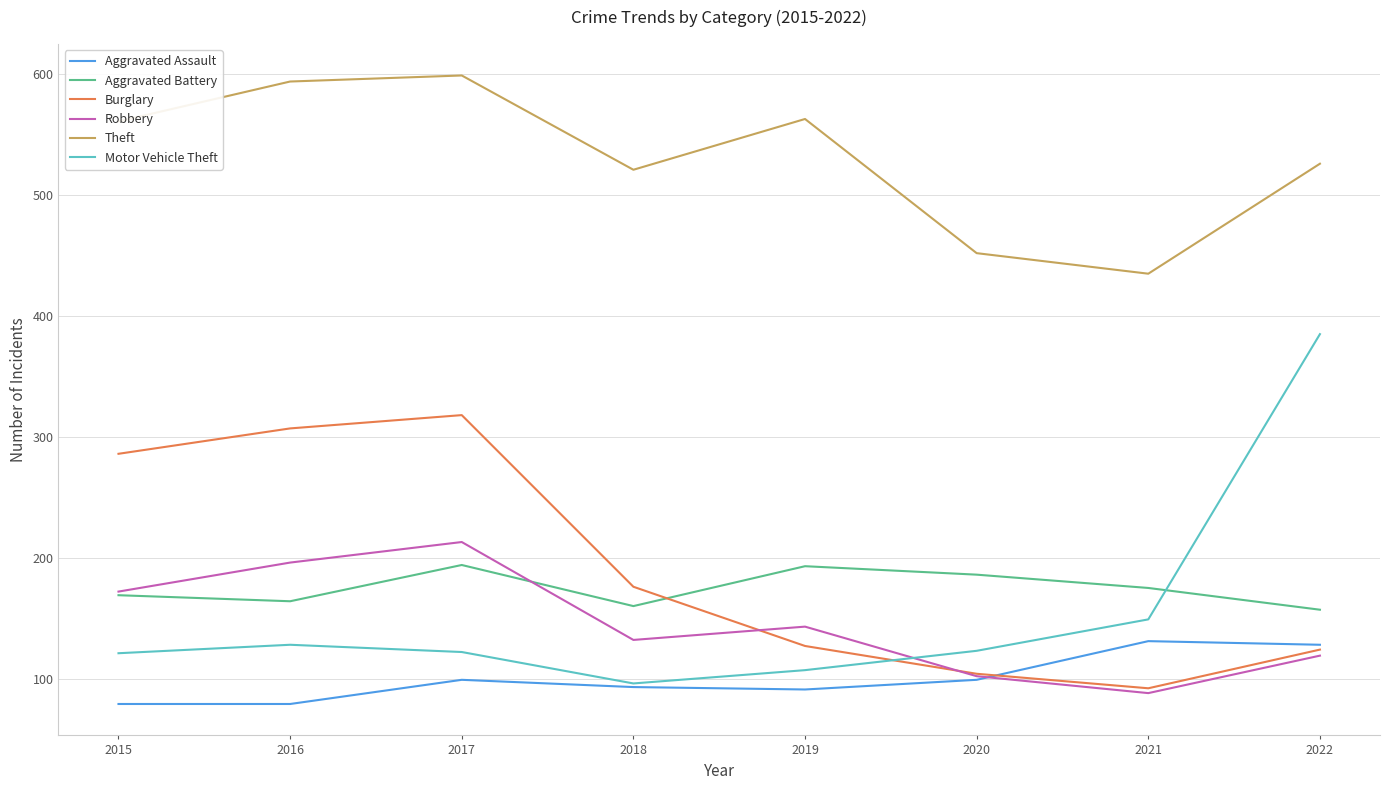

Rank the series by their maximum value, from lowest to highest.

Aggravated Assault, Aggravated Battery, Robbery, Burglary, Motor Vehicle Theft, Theft